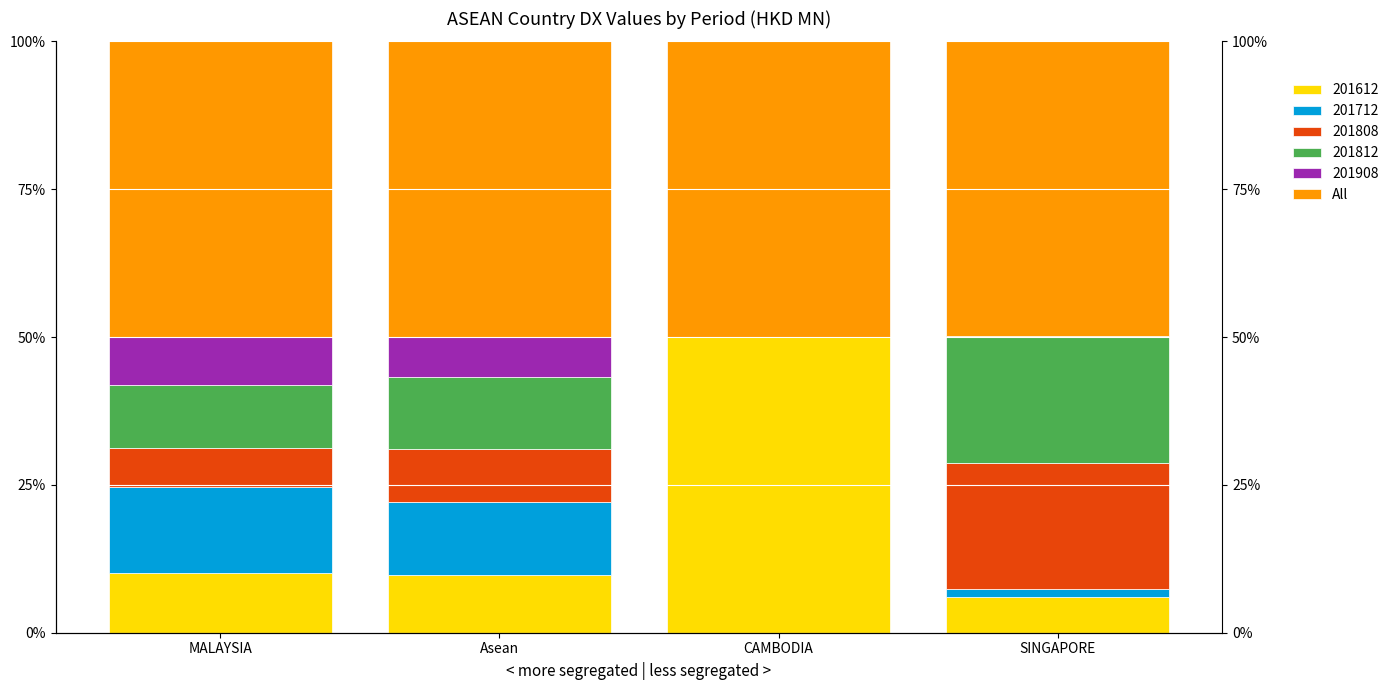

What is the ratio of the value at MALAYSIA to the value at Asean?

1.0